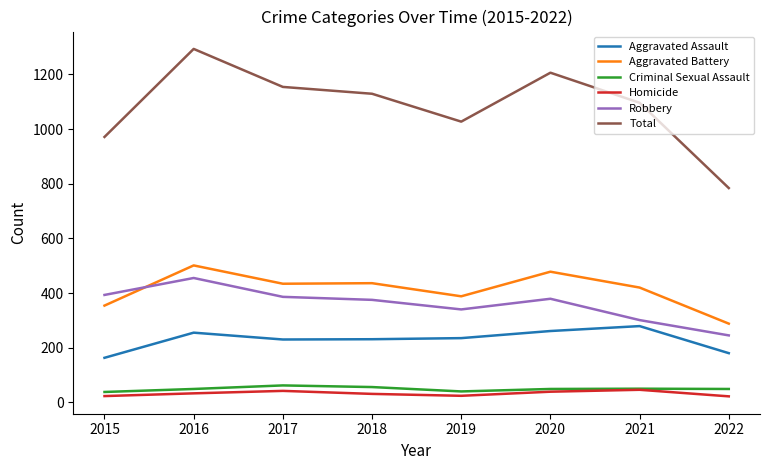

What are all the series names shown in the legend?

Aggravated Assault, Aggravated Battery, Criminal Sexual Assault, Homicide, Robbery, Total